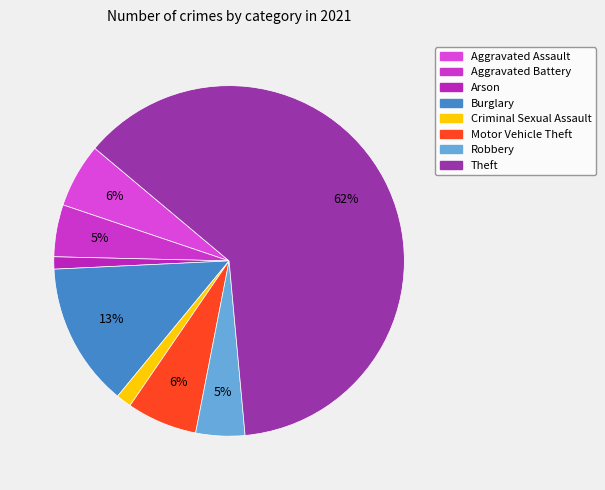

True or false: Burglary accounts for 13% of the total.

True